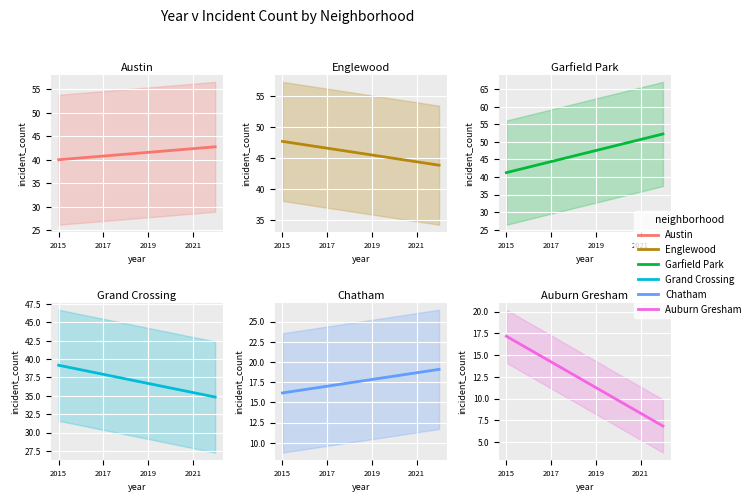

What is the sum of all Garfield Park values?

374